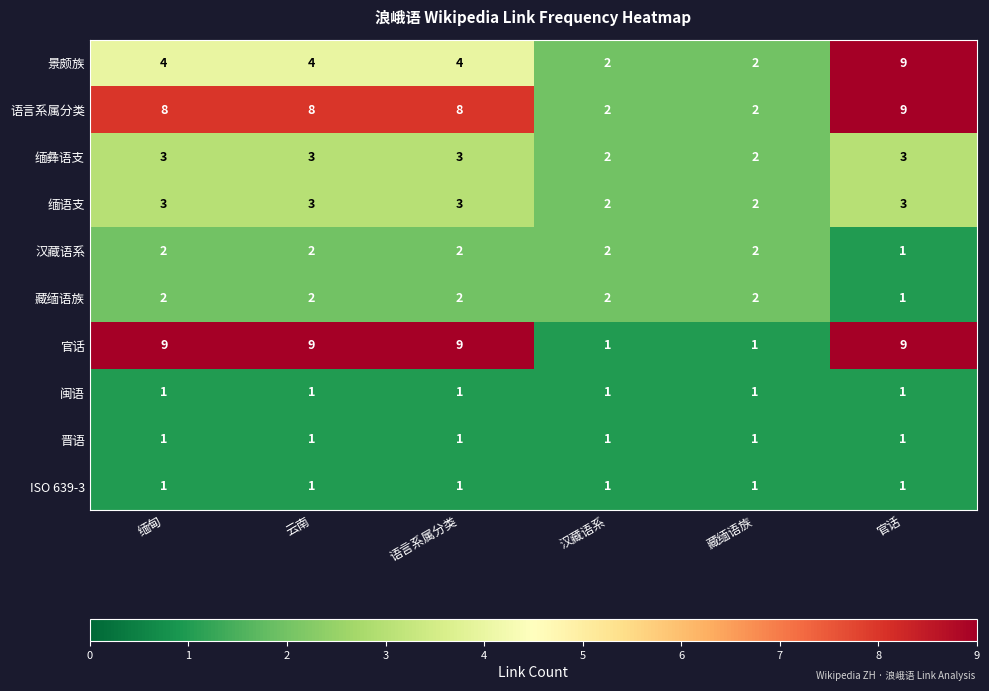

Which series has the largest range (max minus min)?

官话